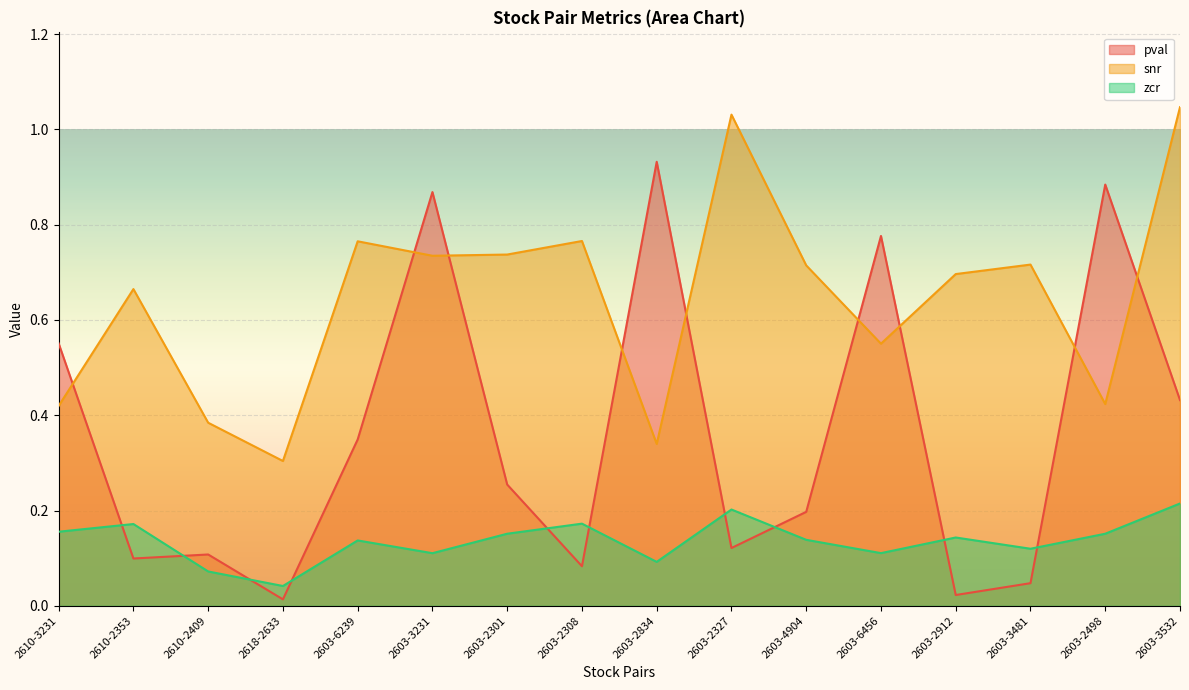

True or false: pval has a value of 0.0 at 2610-2353.

False